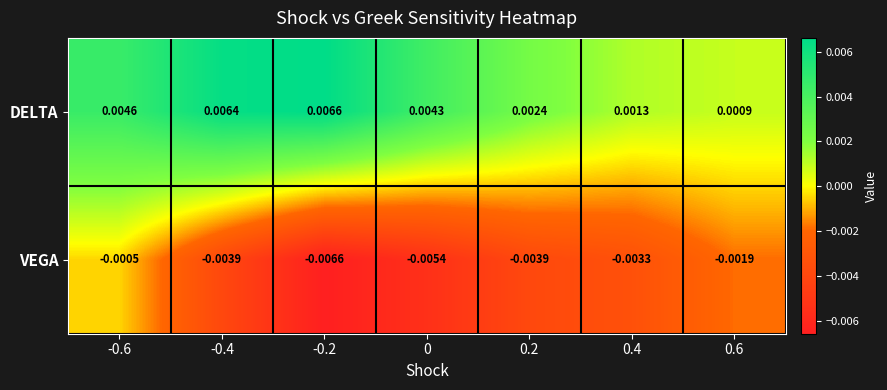

Which series has the widest spread of values?

VEGA